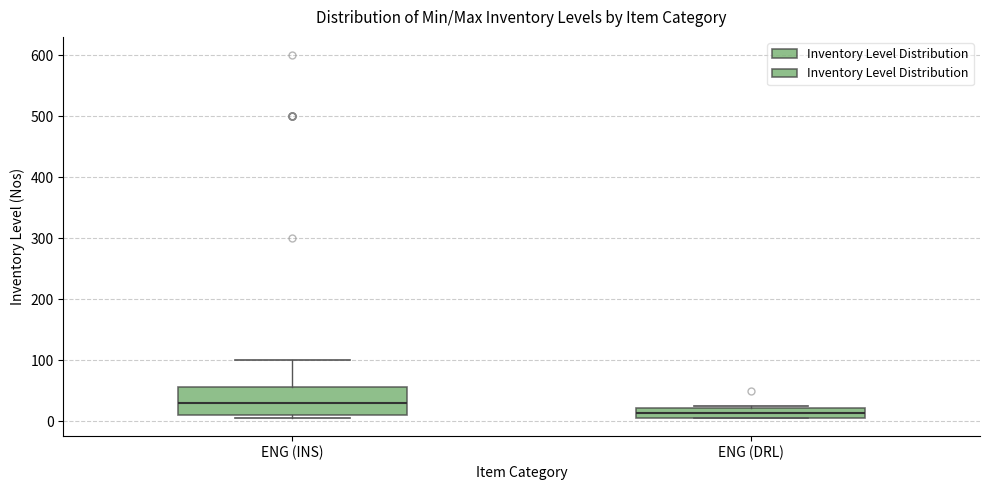

Where does the median line of the box for ENG (INS) sit on the y-axis? The values are not printed on the chart, so give them approximately, as read against the axis.

30